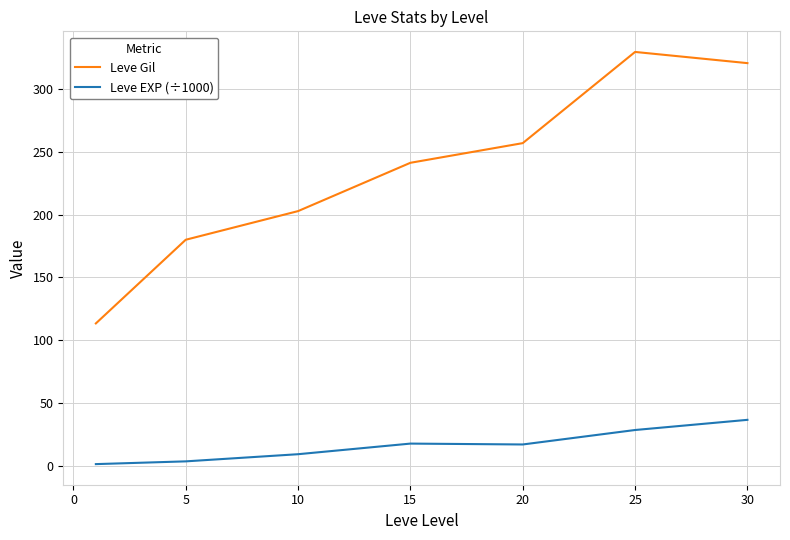

Which series has the largest total across all categories?

Leve Gil